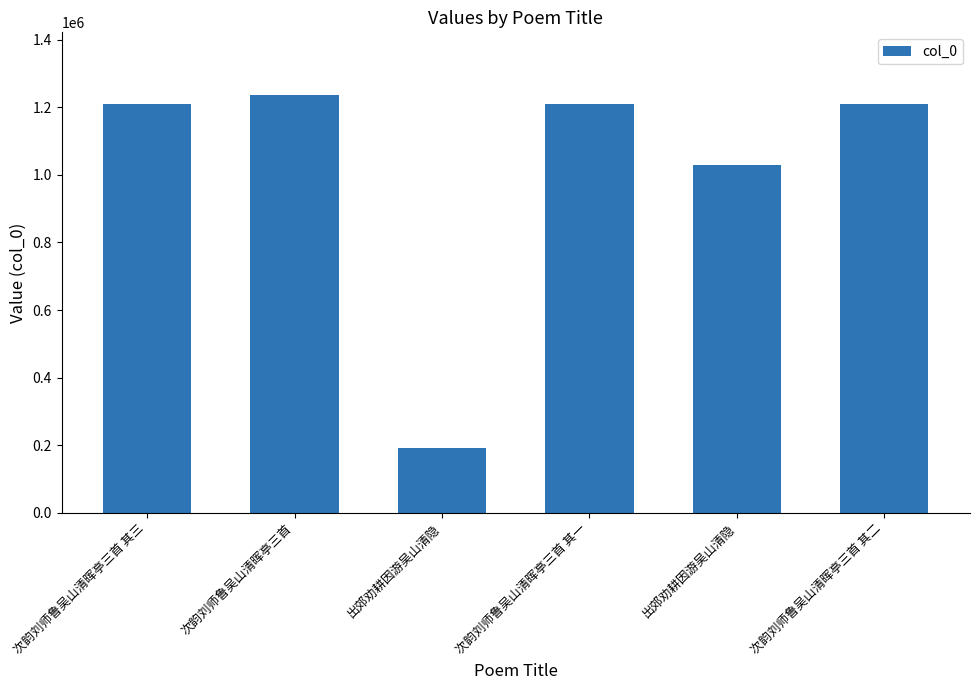

Approximately how many times larger is the value at 出郊劝耕因游吴山清隐 compared to 出郊劝耕因游吴山清隐?

0.2